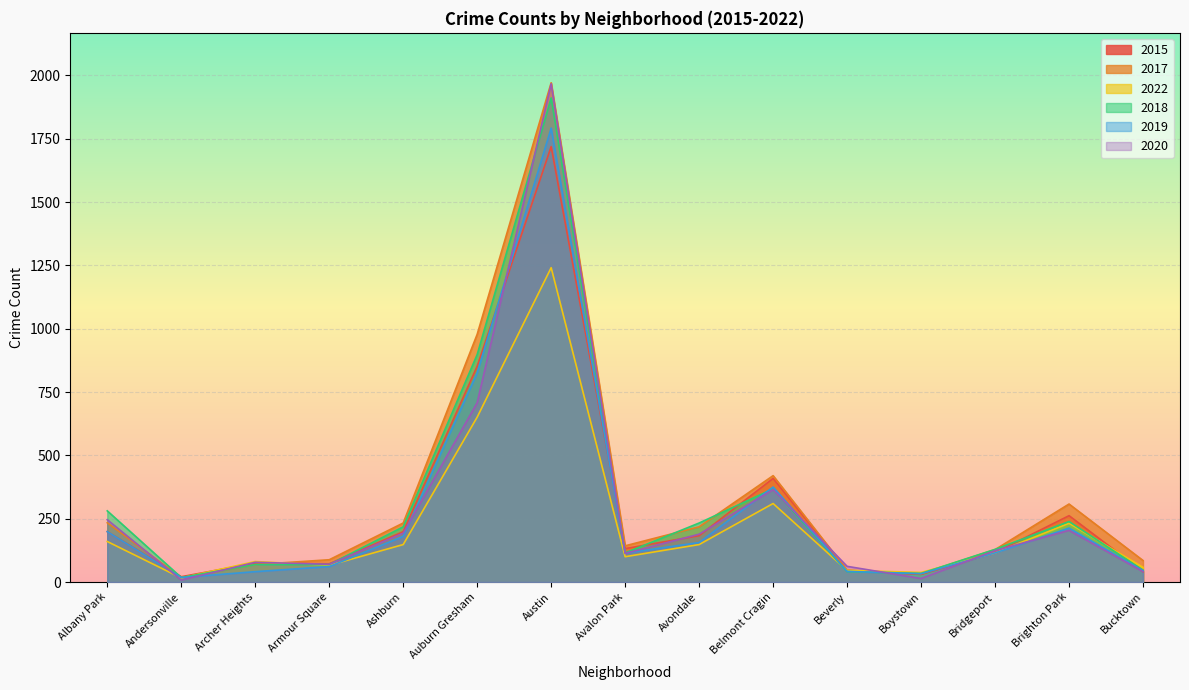

True or false: 2019 has a value of 1792 at Austin.

True